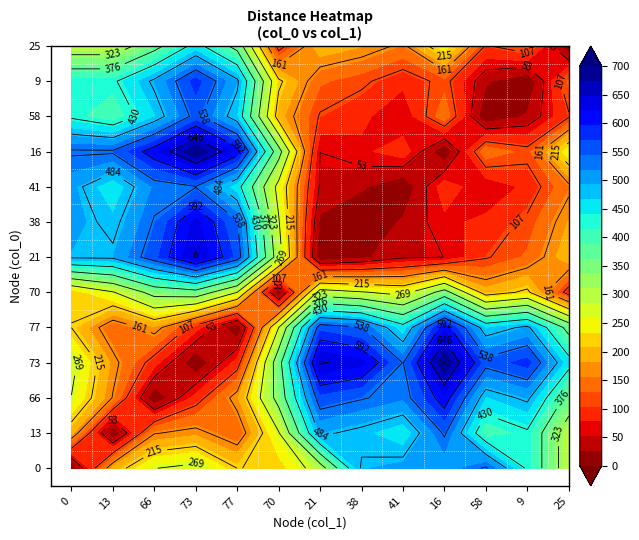

What is the difference between the 21 values at 13 and 66?

69